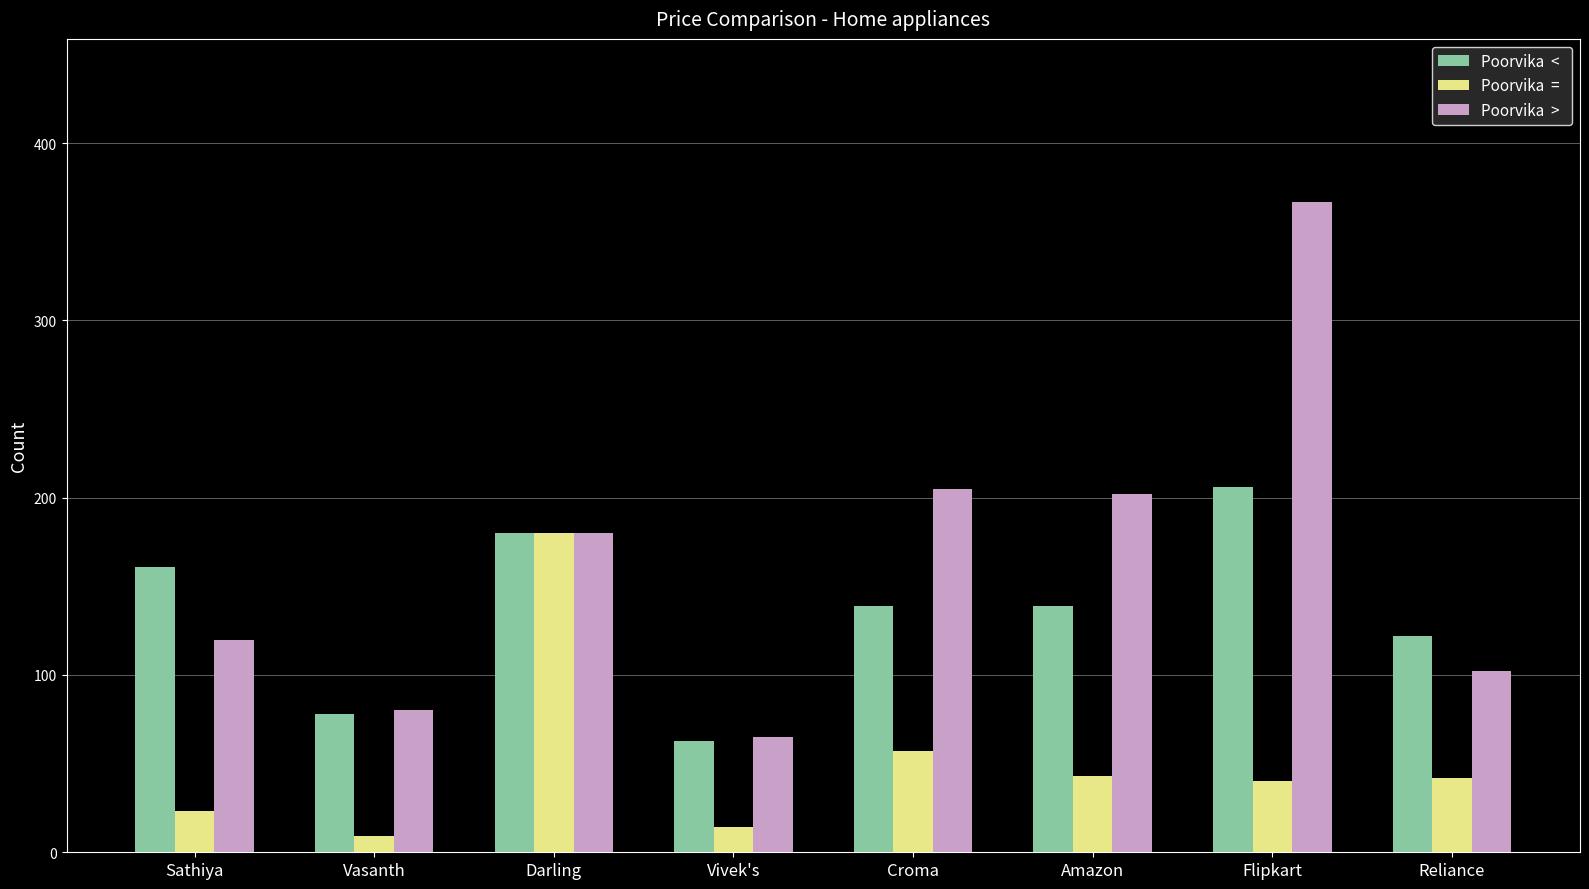

Which category has the highest value across all series?

Flipkart